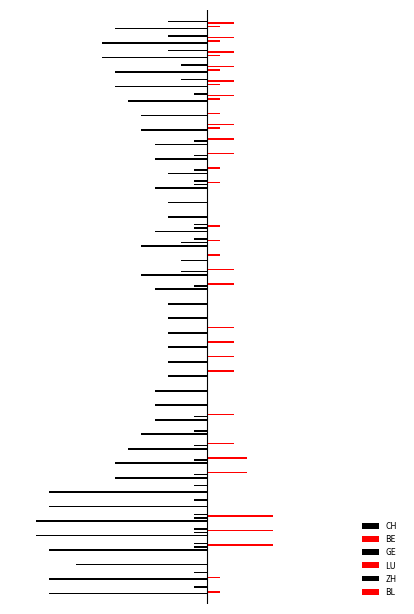

Which series has the widest spread of values?

CH